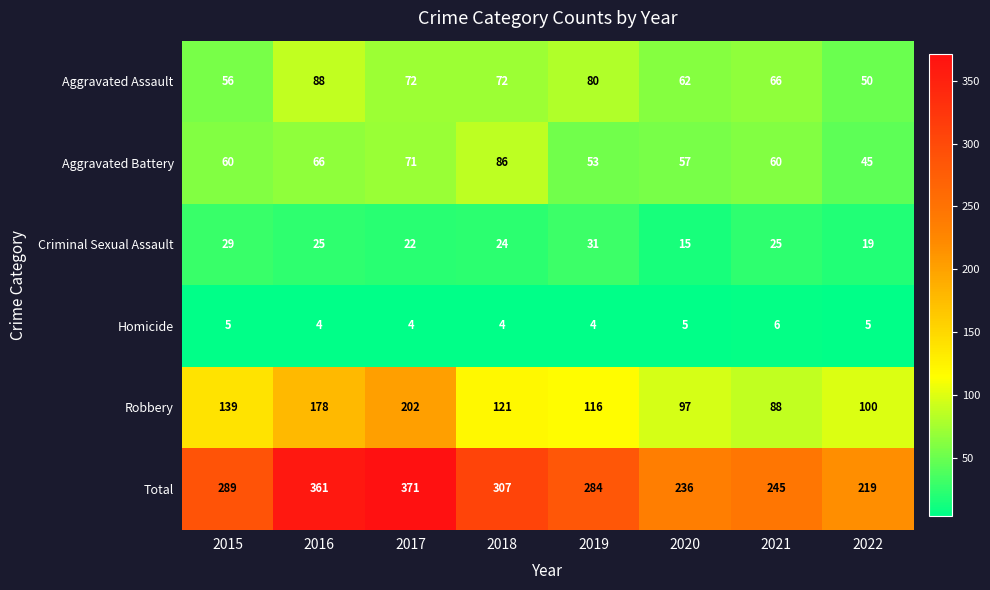

What is the spread (max minus min) of values at 2020?

231